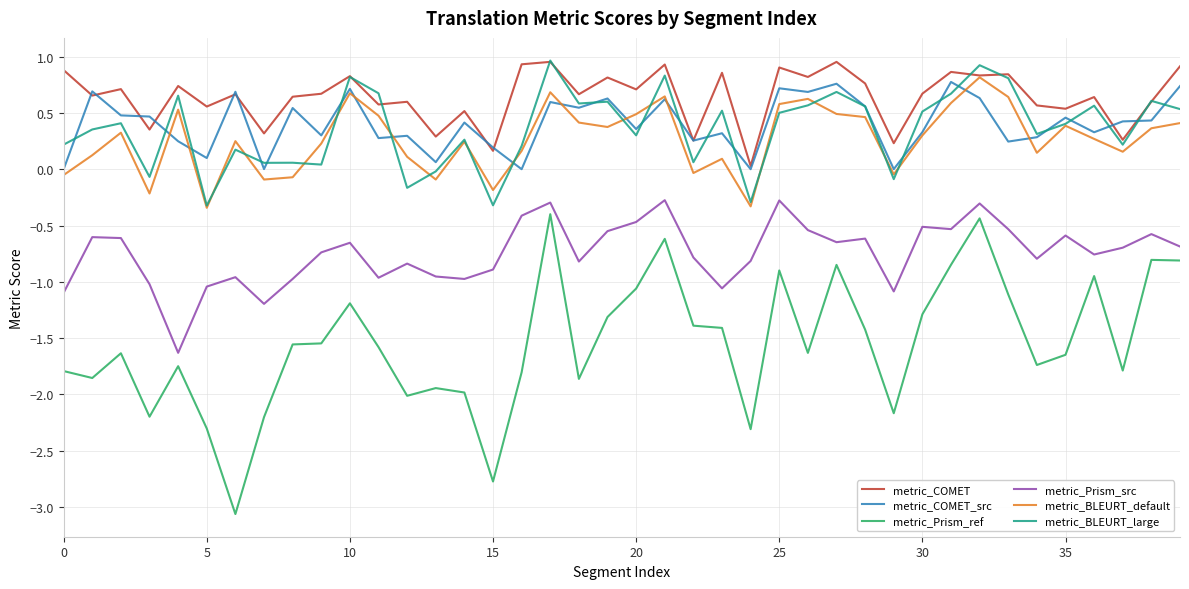

True or false: metric_Prism_src has more than 1 points higher than both neighbors.

True